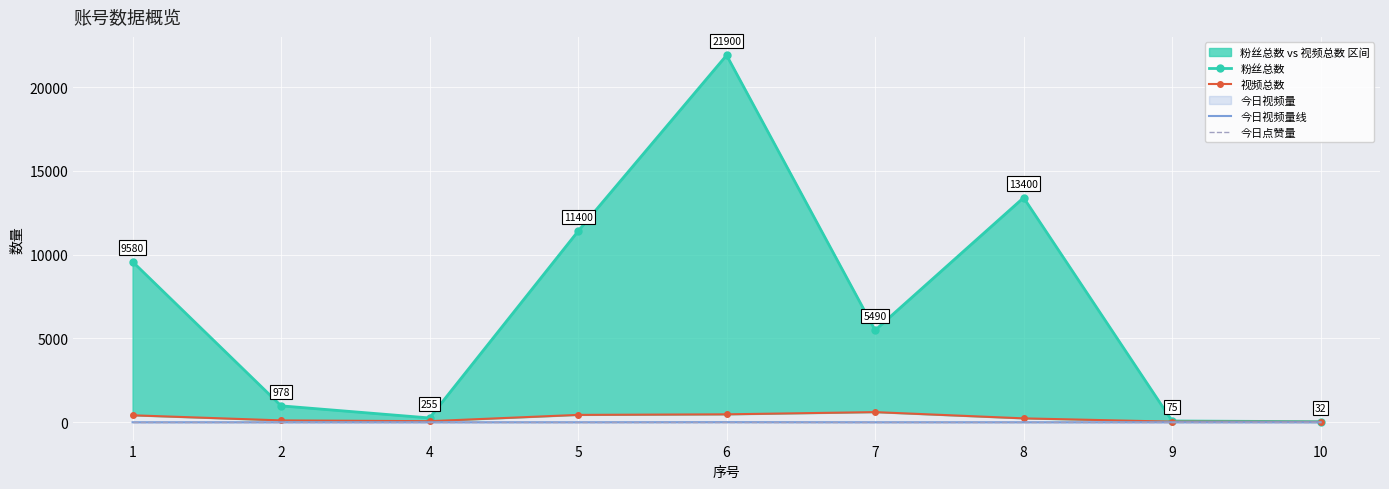

How many values in the 粉丝总数 series are below 5490?

4